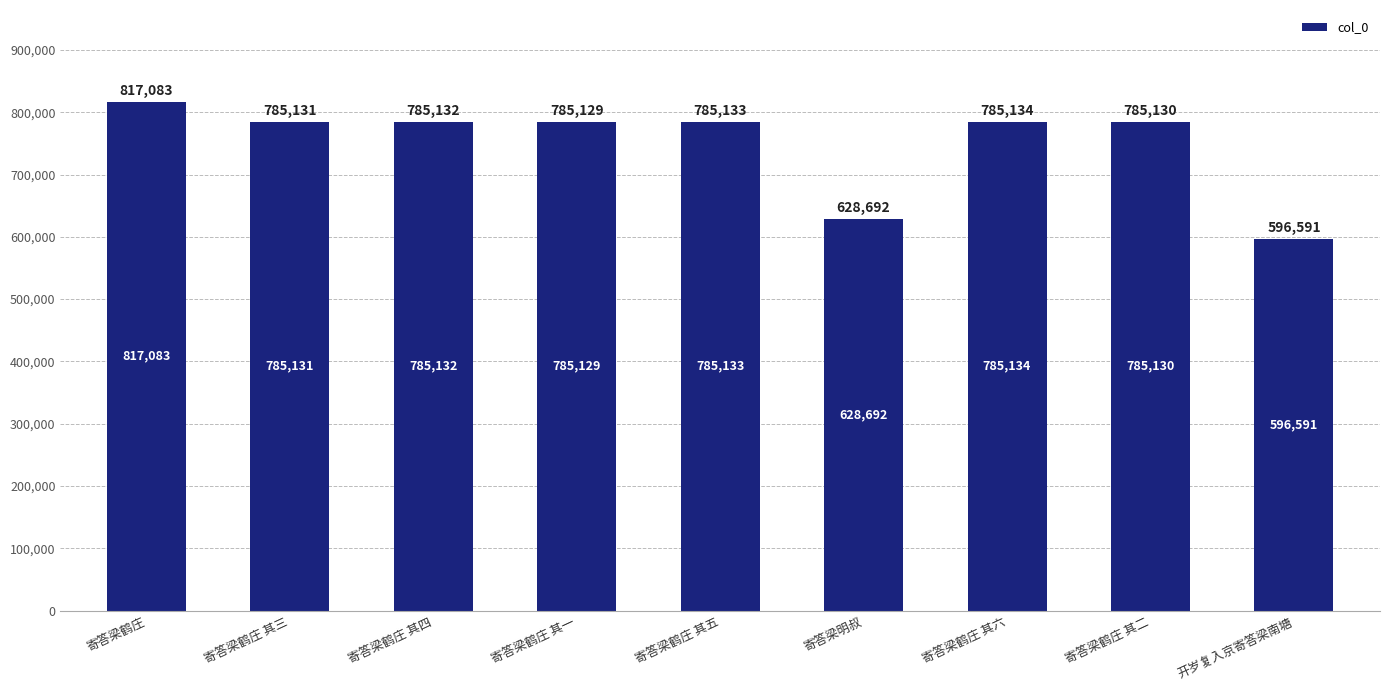

How many bars are there in total?

9